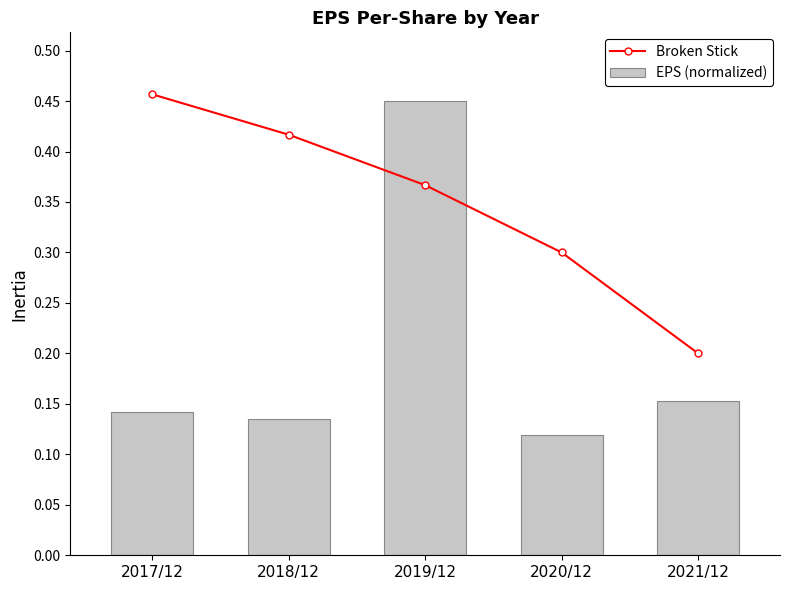

What value does the EPS (normalized) series have at 2019/12?

0.5